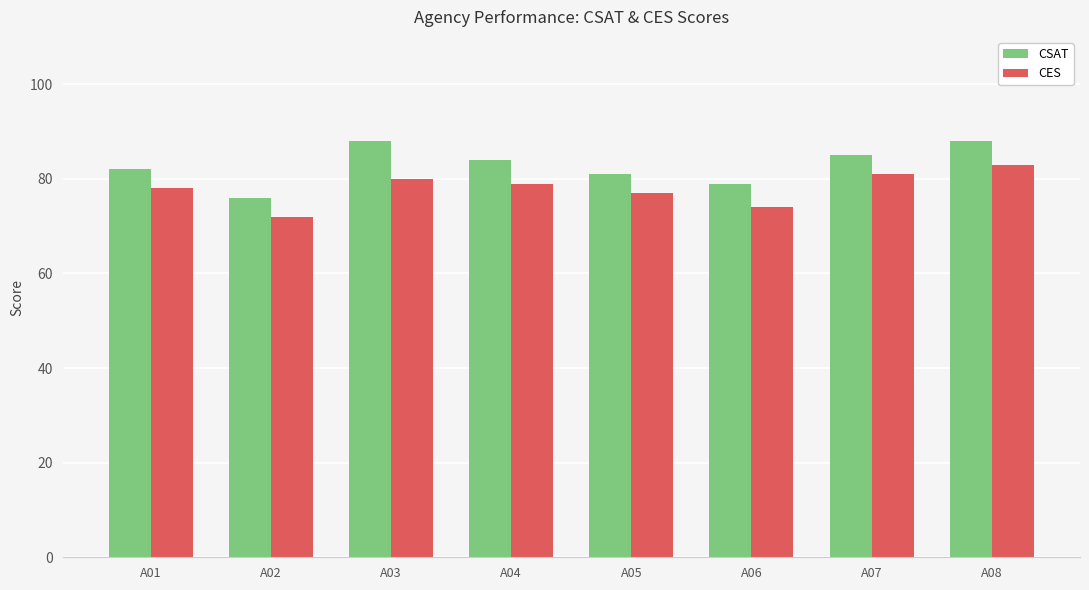

Rank the series at A07 from highest to lowest value.

CSAT, CES